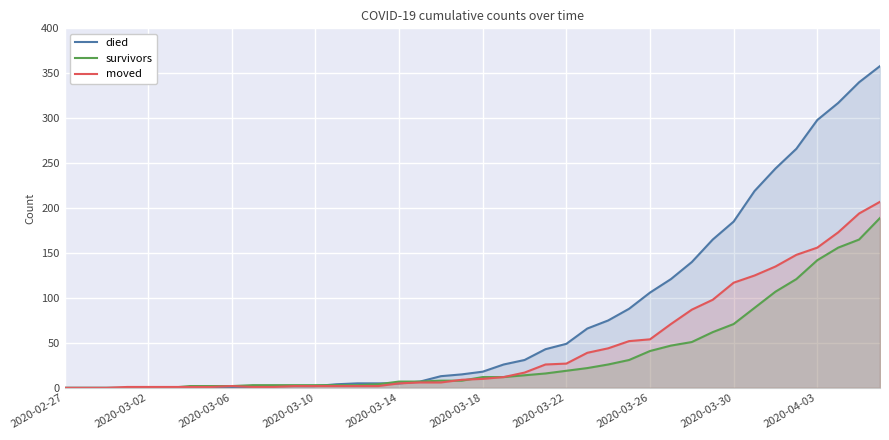

What is the average value of the moved series?

46